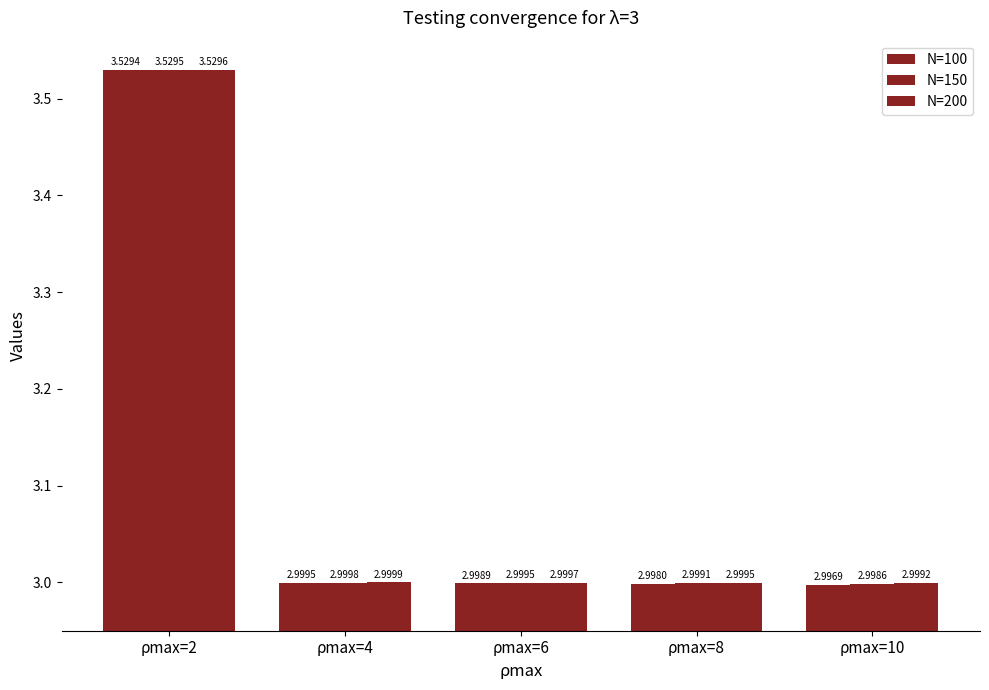

At which label does N=150 reach its peak?

ρmax=2